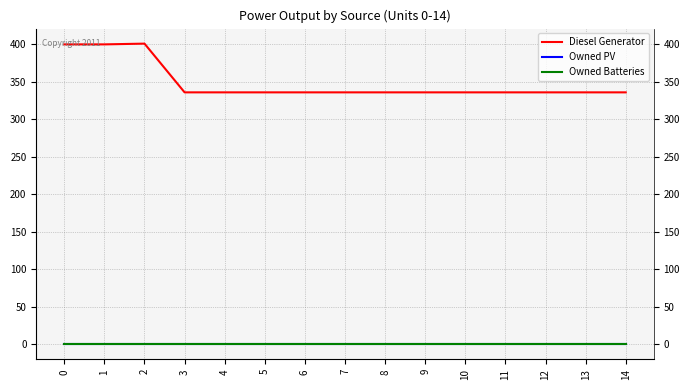

The value of Diesel Generator at 10 is 510. True or false?

False